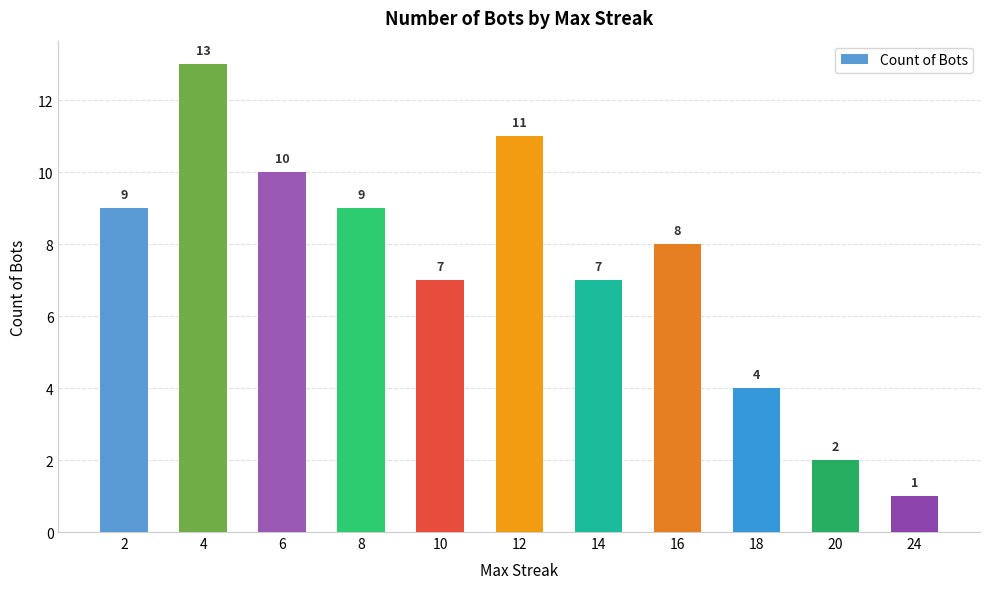

What is the value of the 9th bar from the left?

4